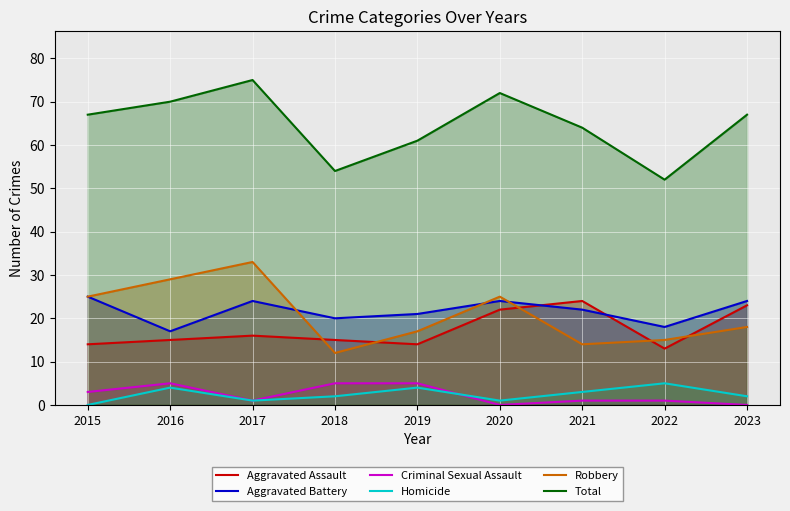

How many lines are shown in the chart?

6